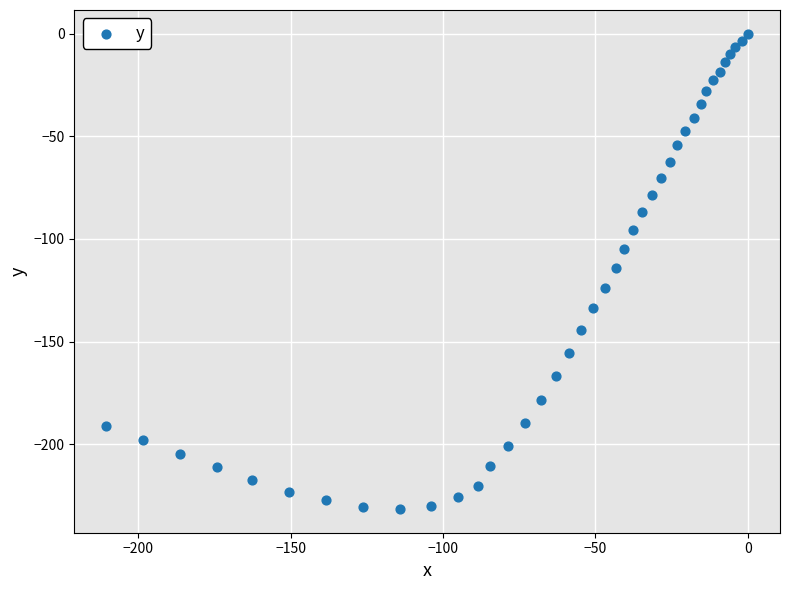

What is the range of Y values (max minus min)?

231.6